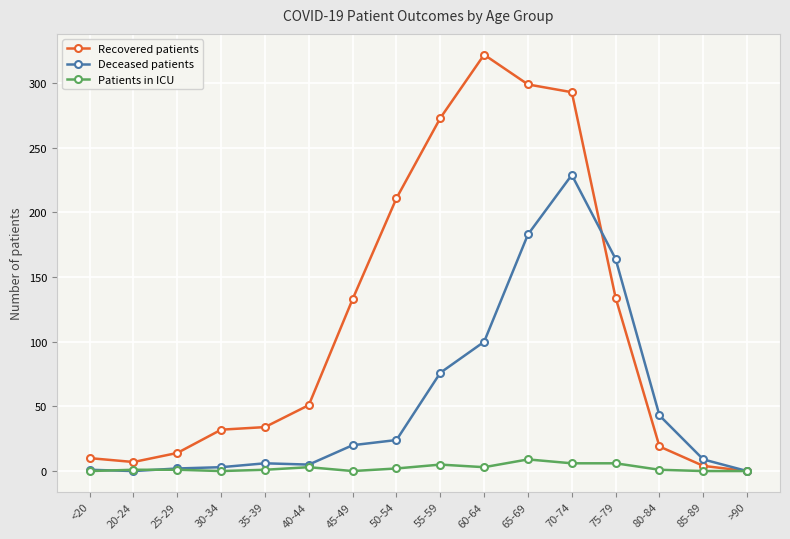

List the series in order of their overall mean, lowest first.

Patients in ICU, Deceased patients, Recovered patients